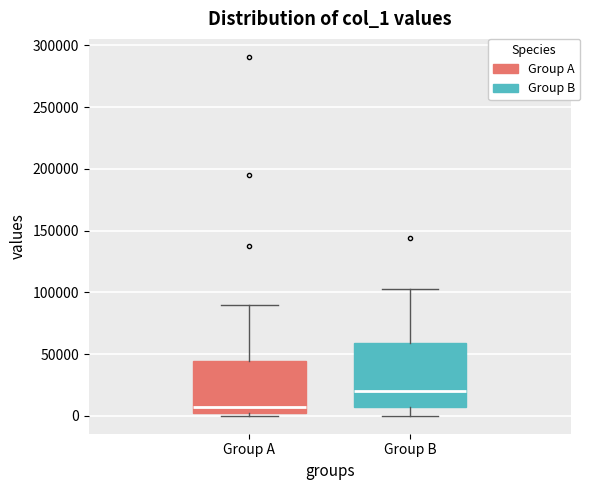

Reading left to right, read every box against the y-axis: the position of its median line, the range the box covers, and the ends of its whiskers. The values are not printed on the chart, so give them approximately, as read against the axis.

Group A: median 5000, box 0 to 45000, whiskers 0 (just below the box's lower edge) to 90000
Group B: median 20000, box 5000 to 60000, whiskers 0 to 105000